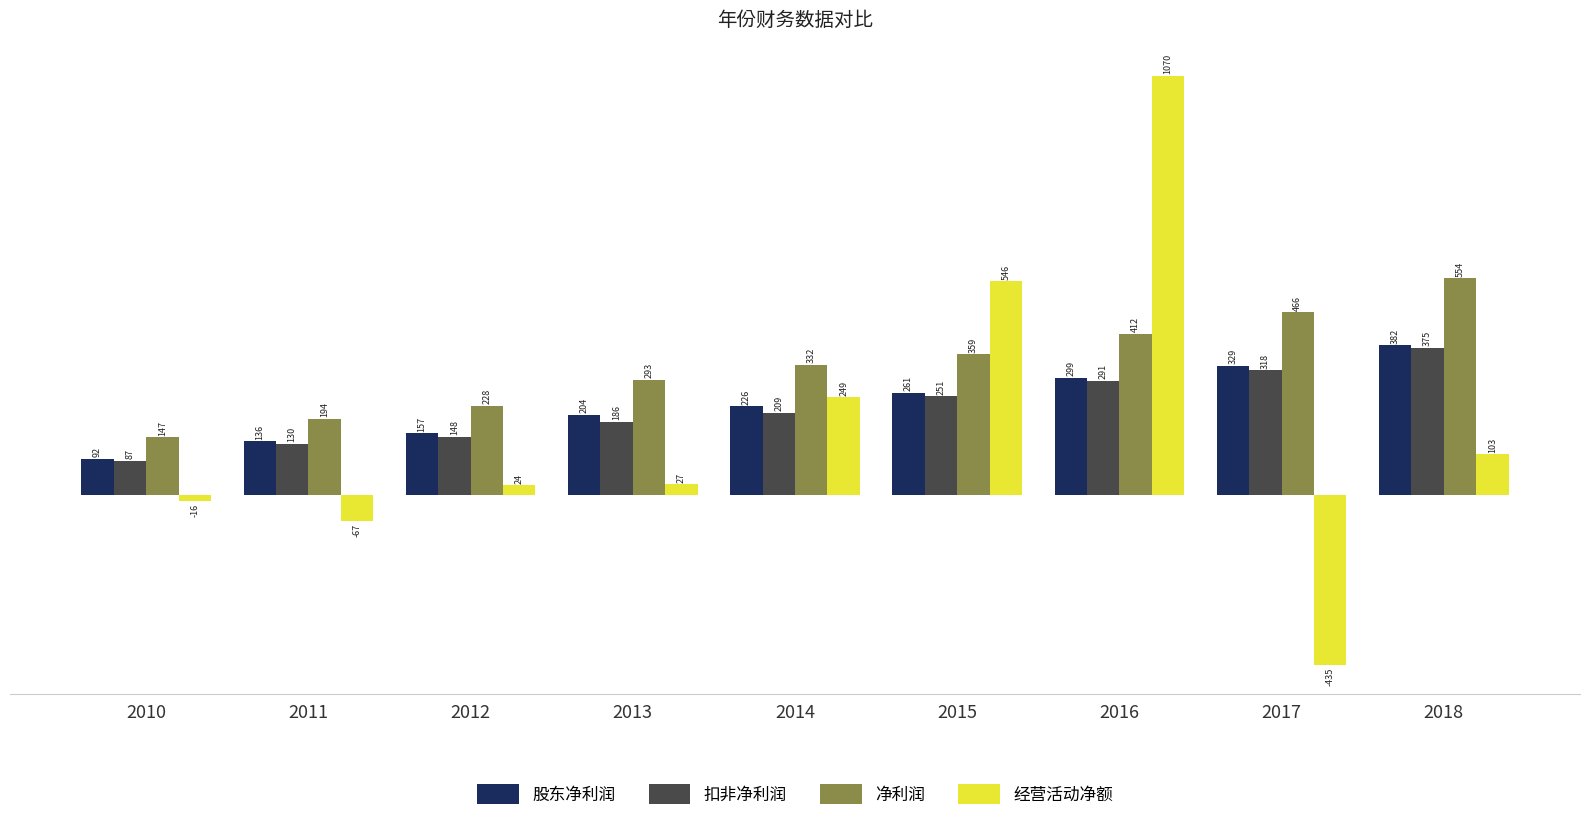

How many distinct data groups are displayed?

4